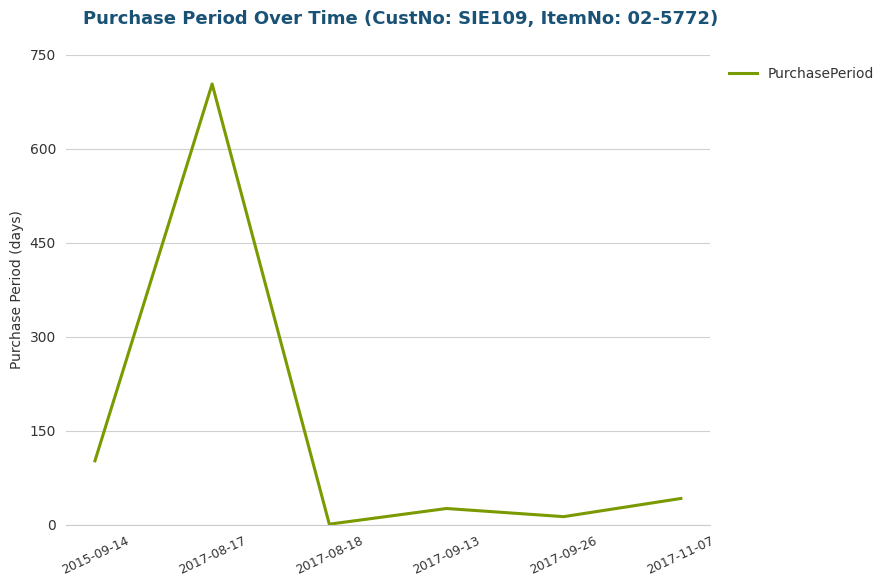

Reading left to right, list all the values displayed in this chart.

2015-09-14=102	2017-08-17=703	2017-08-18=1	2017-09-13=26	2017-09-26=13	2017-11-07=42